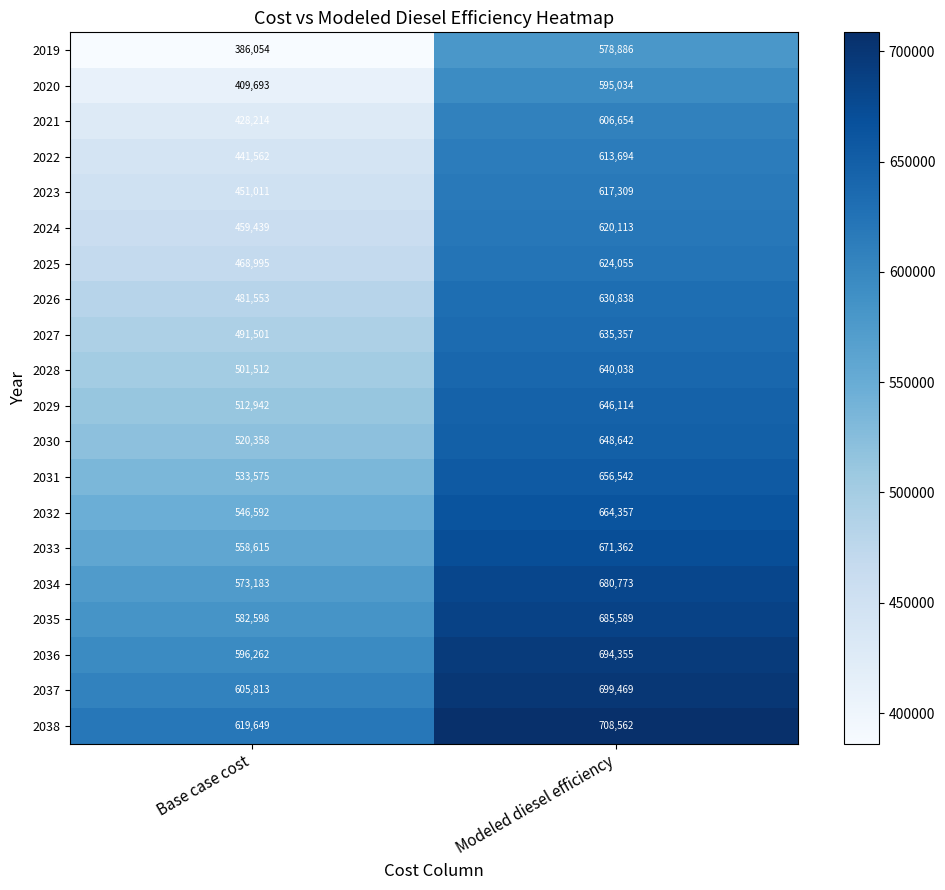

At which label is 2029 closest to 579528?

Base case cost